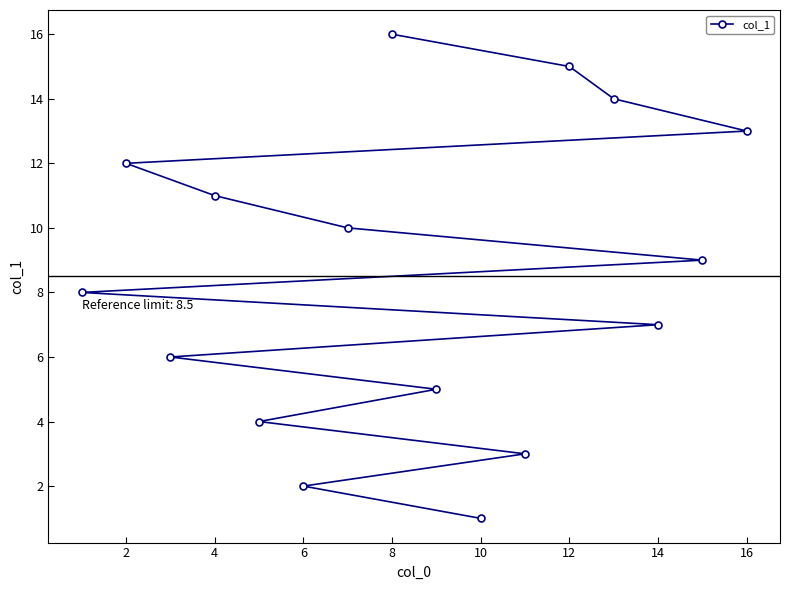

What is the greatest value displayed?

16